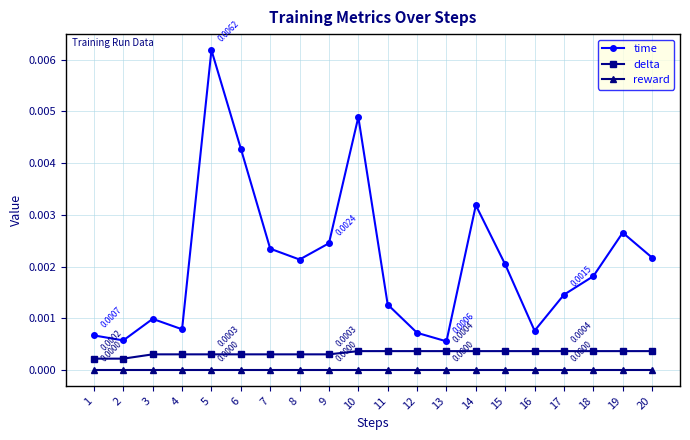

True or false: time and delta intersect in this chart.

False